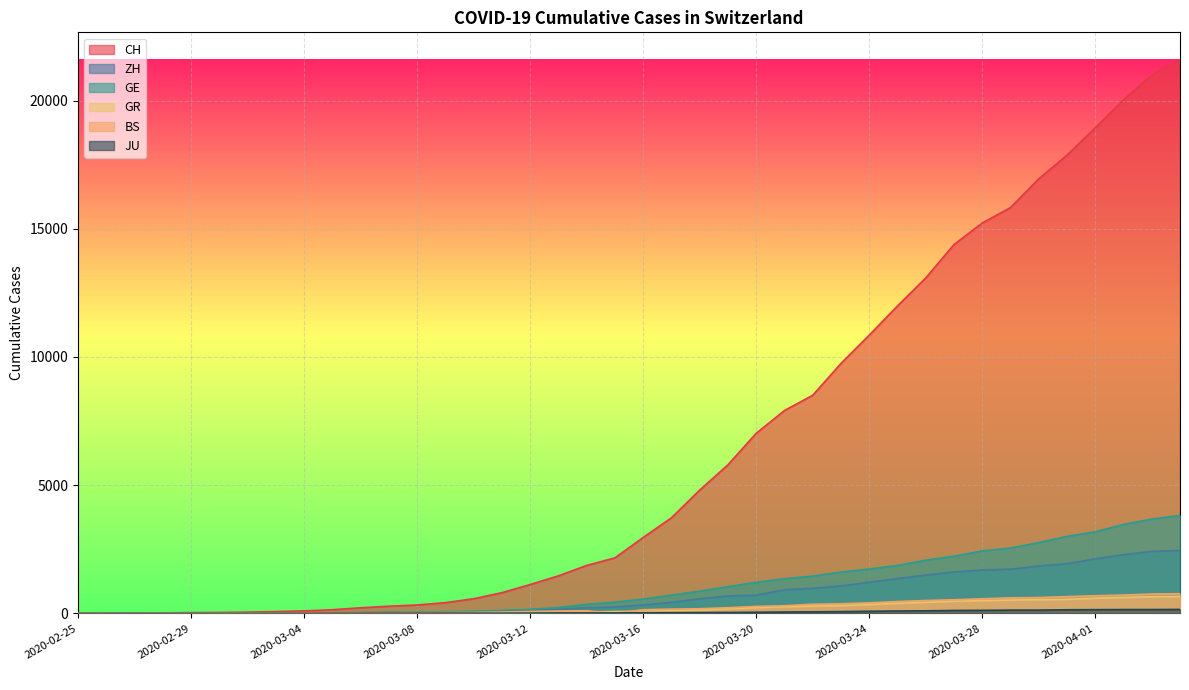

What is the difference between the highest and lowest values at 2020-03-14?

1852